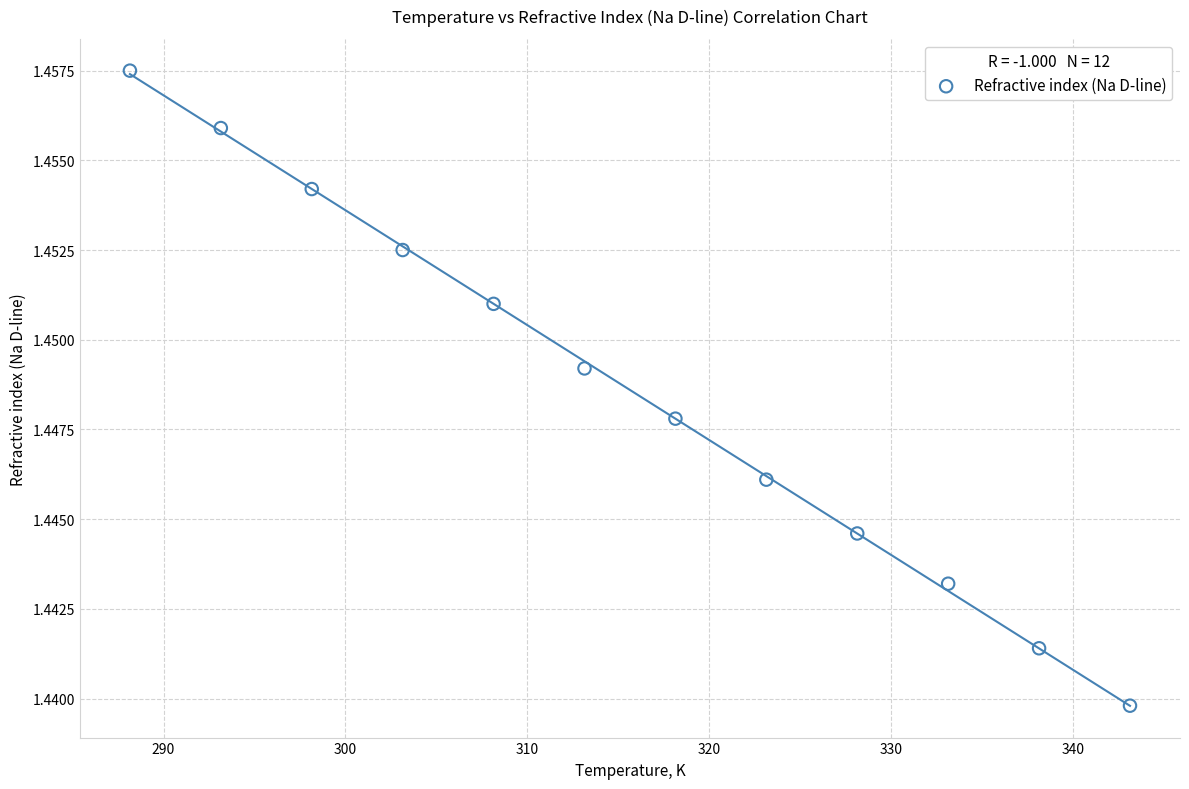

What is the average X value?

315.6